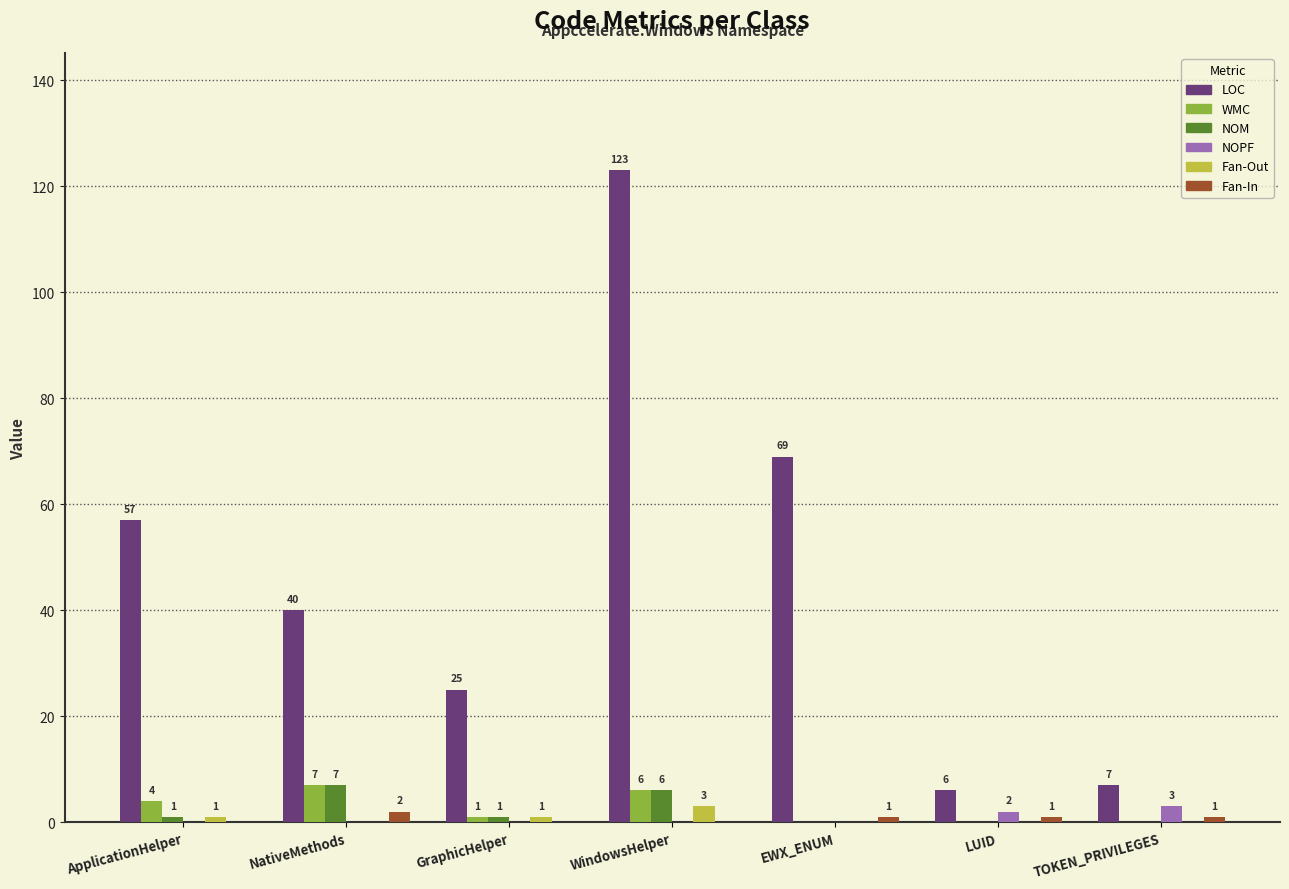

Are the bars grouped side by side (vs. stacked)?

Yes